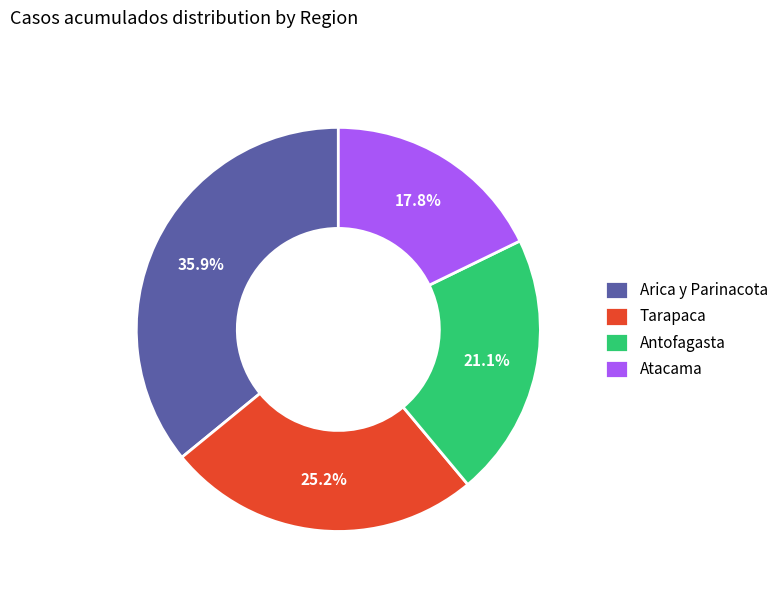

What is the largest slice in the pie chart?

Arica y Parinacota